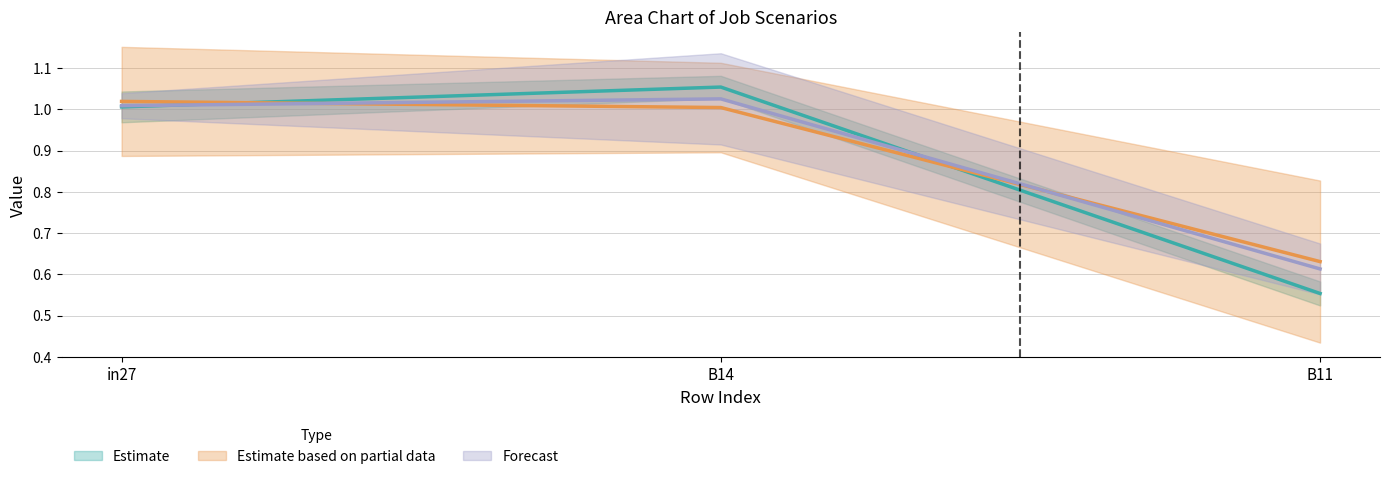

The job659_scenario1_1386 series shows 1.4 at in27. True or false?

False